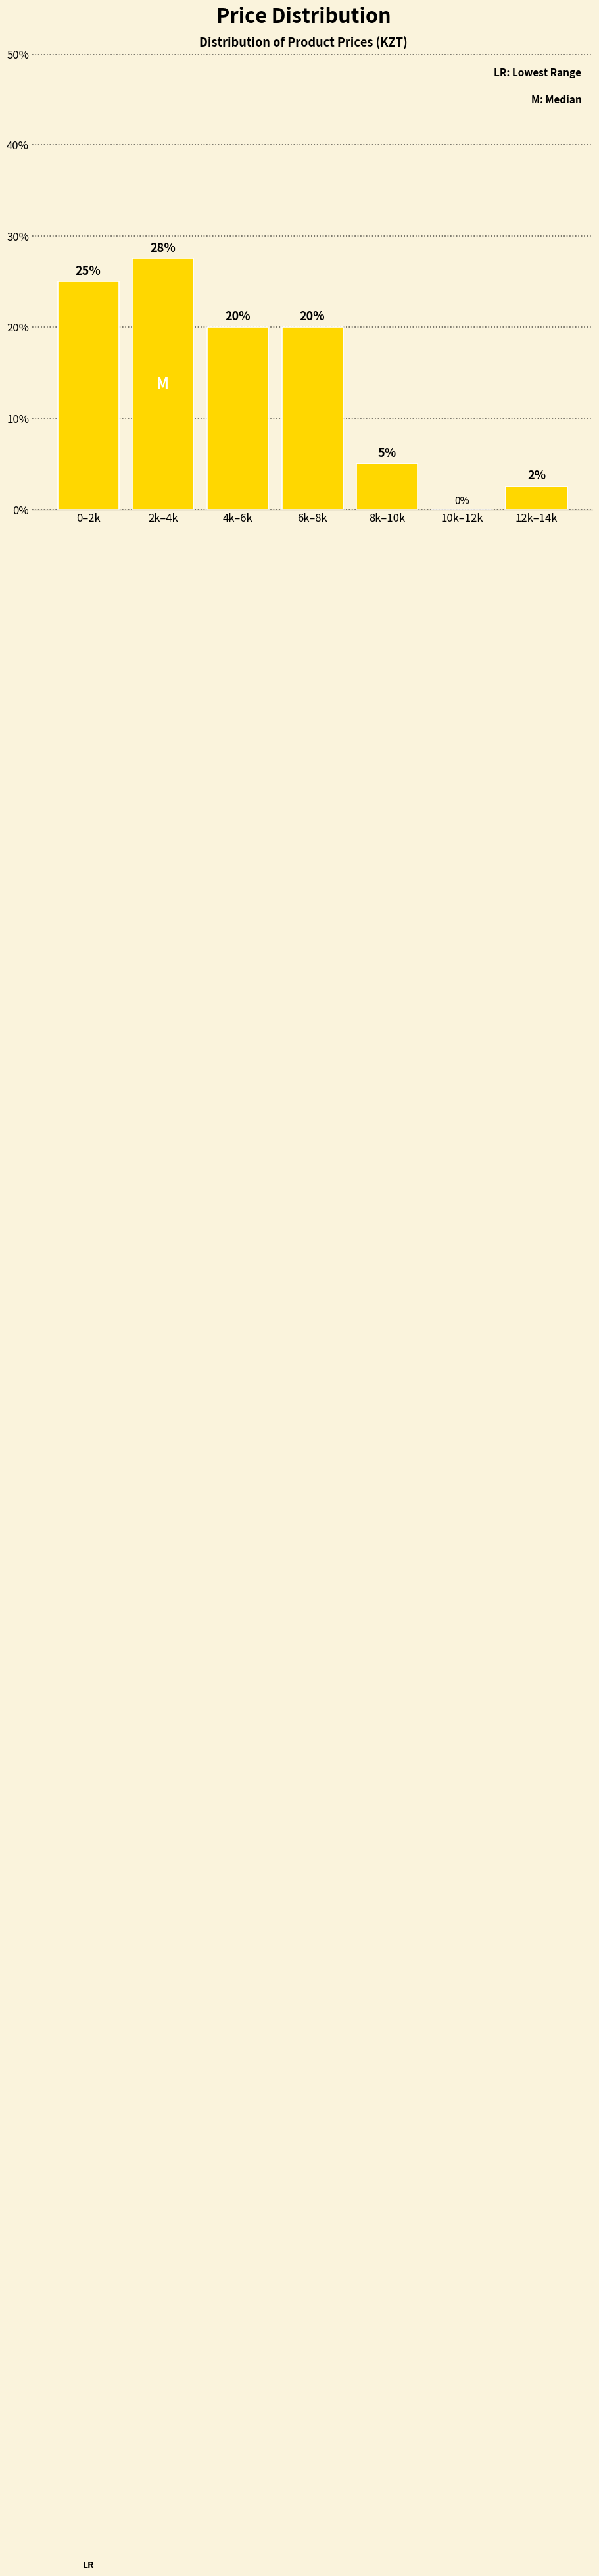

Which label corresponds to the largest value in the chart?

2k–4k